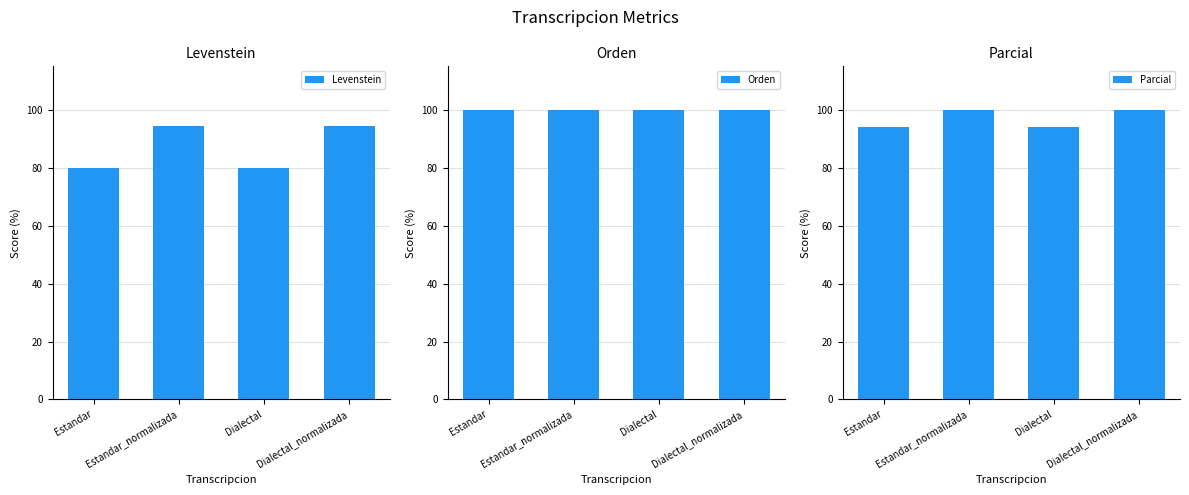

What is the total value across all series at Estandar?

274.1